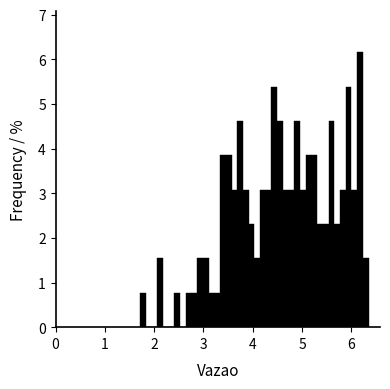

Read against the x-axis, roughly where is the centre of the tallest bar?

6.2